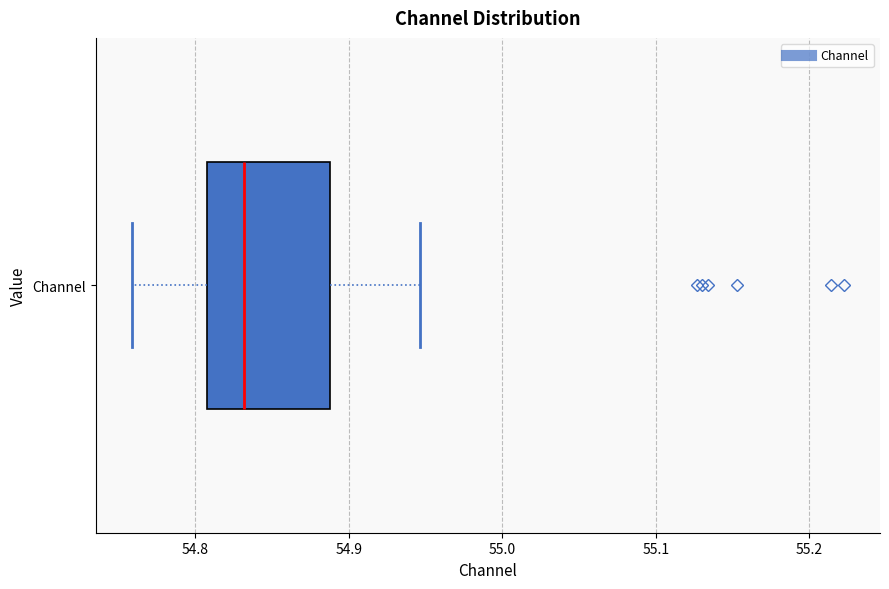

Read this box plot against the x-axis: the position of the median line, the range covered by the box, and the ends of both whiskers. The values are not printed on the chart, so give them approximately, as read against the axis.

median 54.83, box 54.81 to 54.89, whiskers 54.76 to 54.95